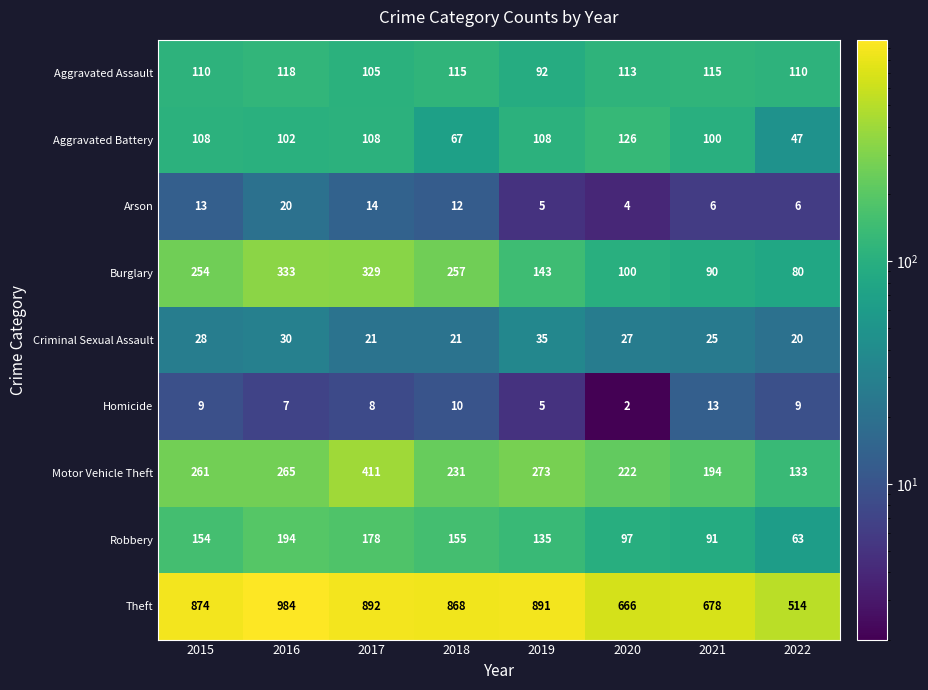

At which label is Arson closest to 12?

2018